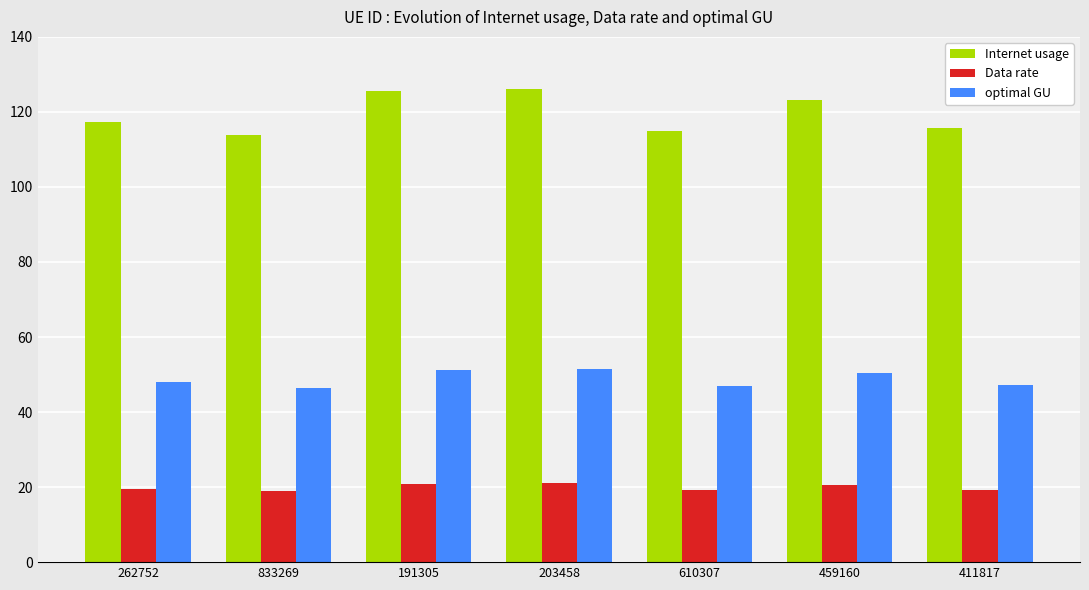

Which series has the largest range (max minus min)?

Internet usage